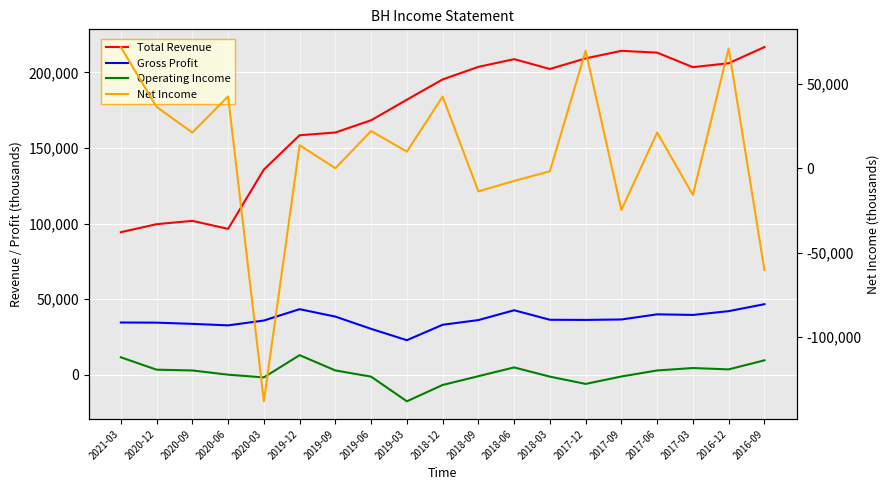

At which label is Operating Income closest to -2250?

2020-03